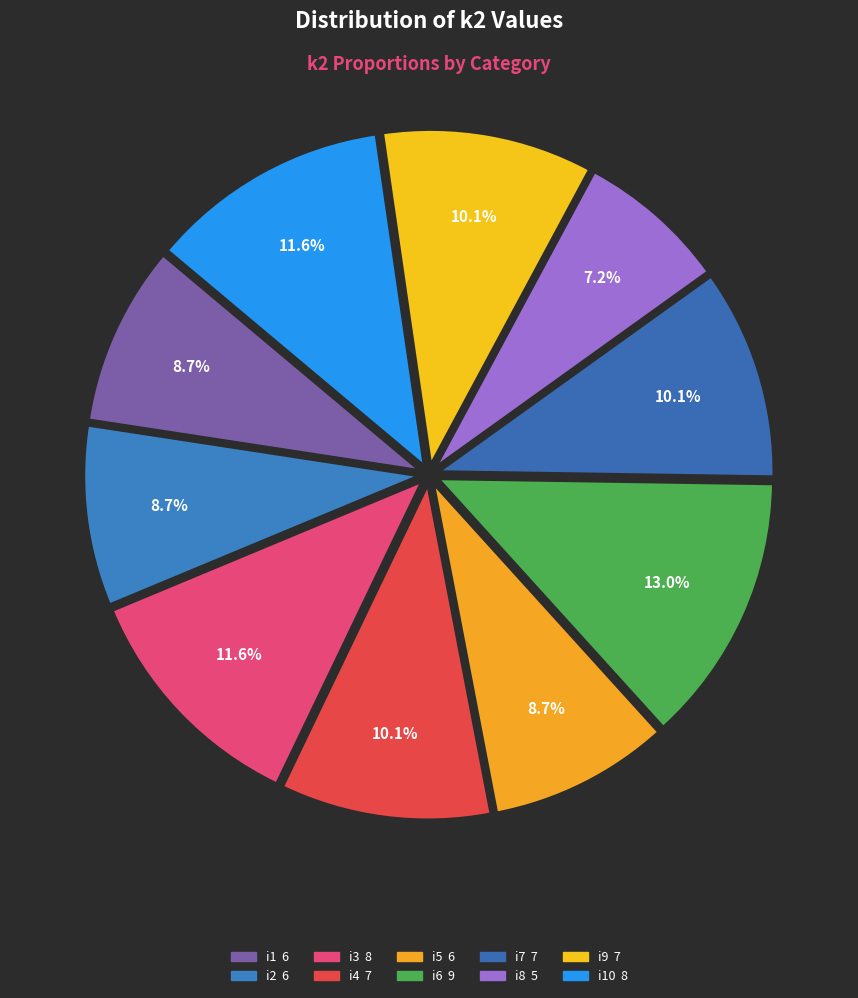

Count the number of slices in the pie.

10